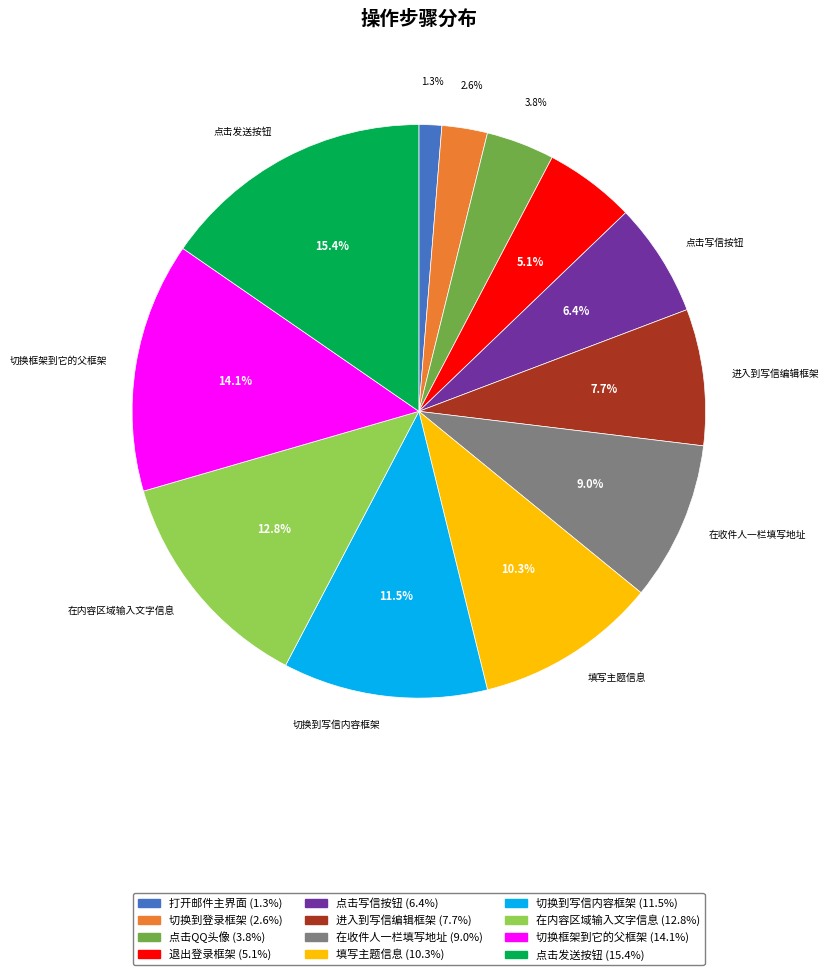

Does 在内容区域输入文字信息 represent more than half of the total?

No